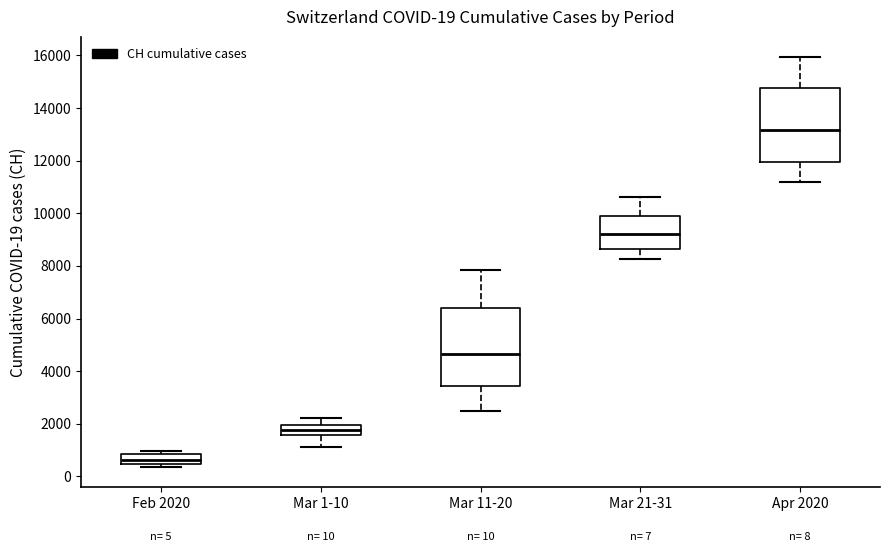

Which box's median line is the lowest?

Feb 2020